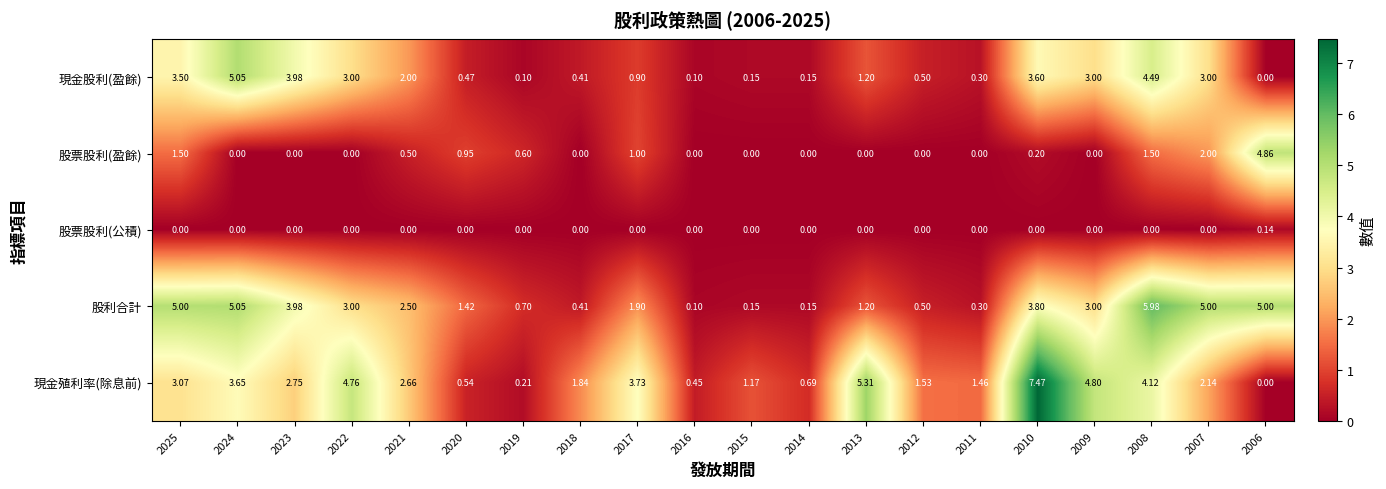

Between 2025 and 2016, which series saw the biggest shift?

股利合計